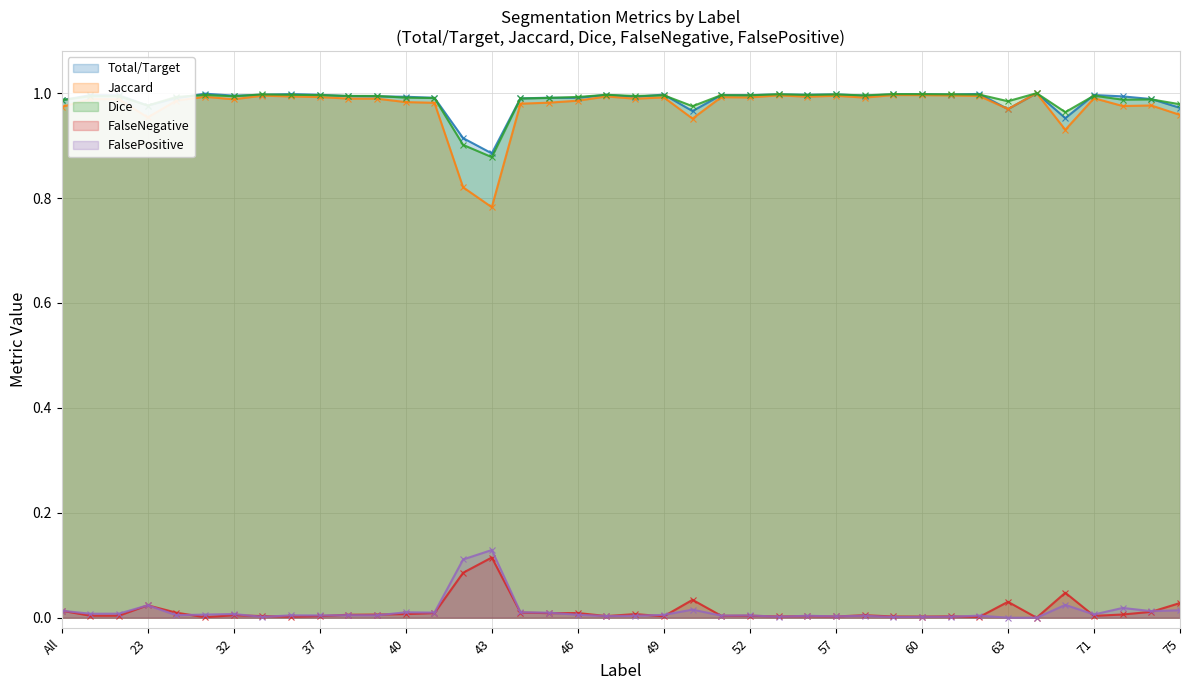

How many lines are shown in the chart?

5